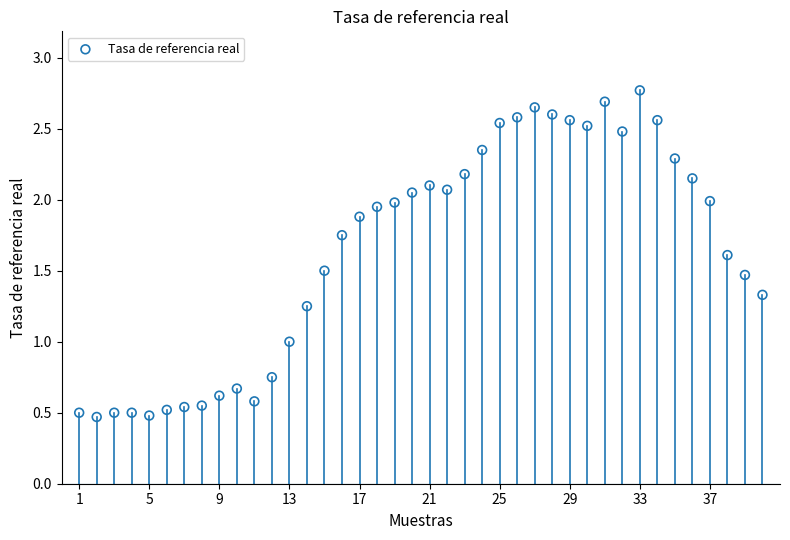

What is the range of X values (max minus min)?

39.0